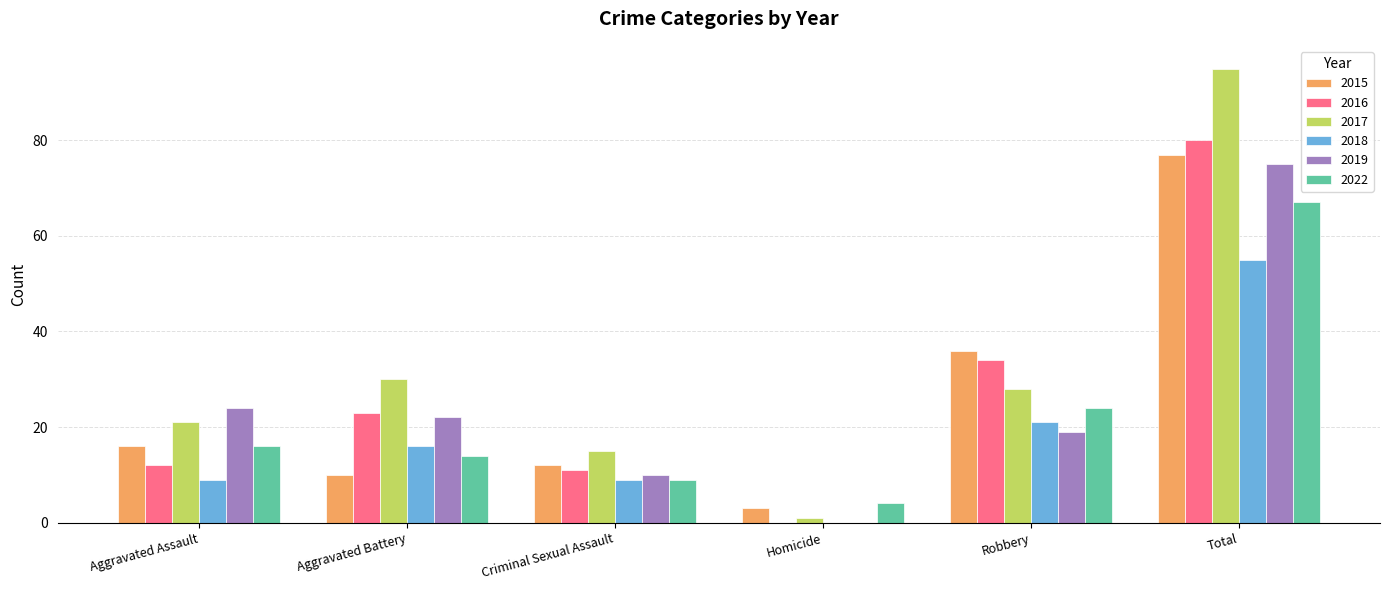

Which series has the widest spread of values?

2017